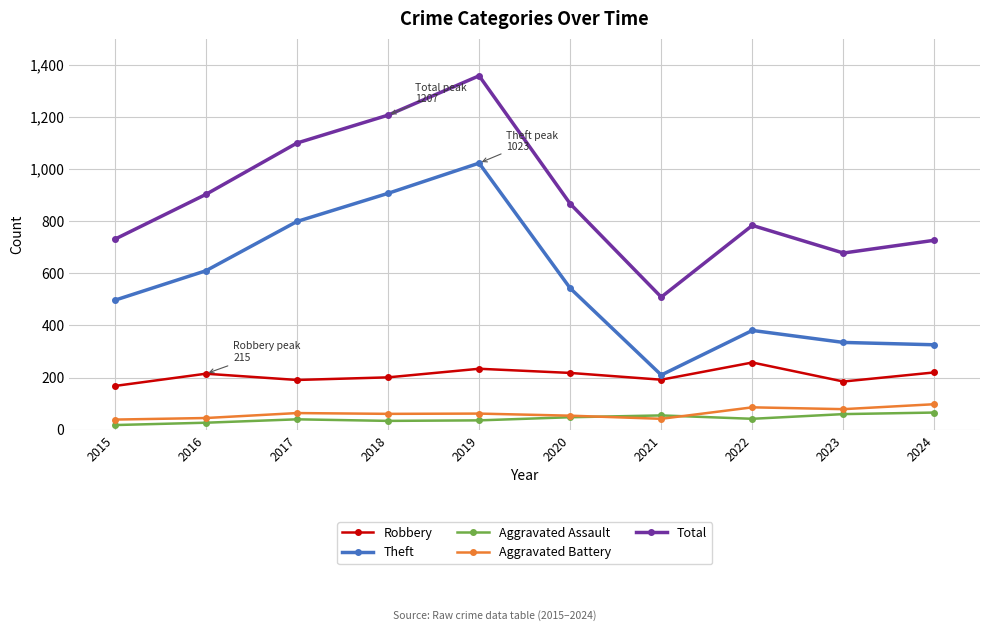

What is the difference between the second highest and minimum values in the Total series?

698